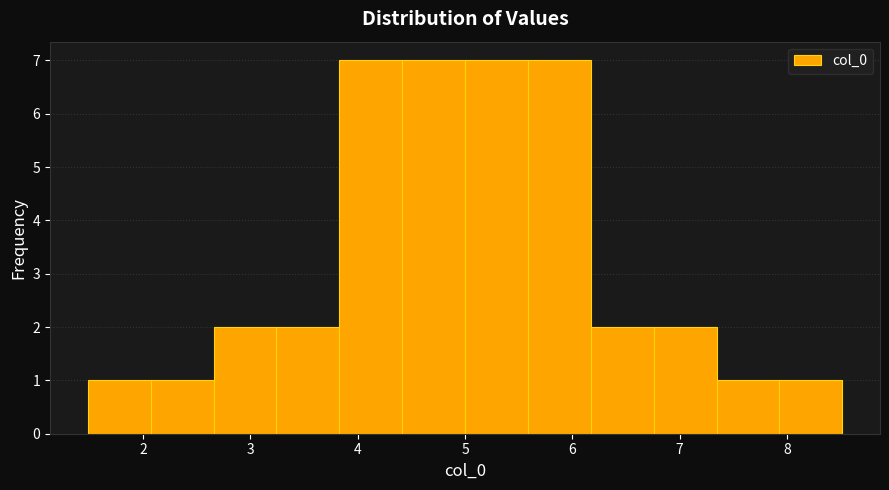

How tall is the bar that spans 6.8 to 7.3 on the x-axis? Neither the bar edges nor the heights are printed on the chart, so give them approximately, as read against the axes.

2